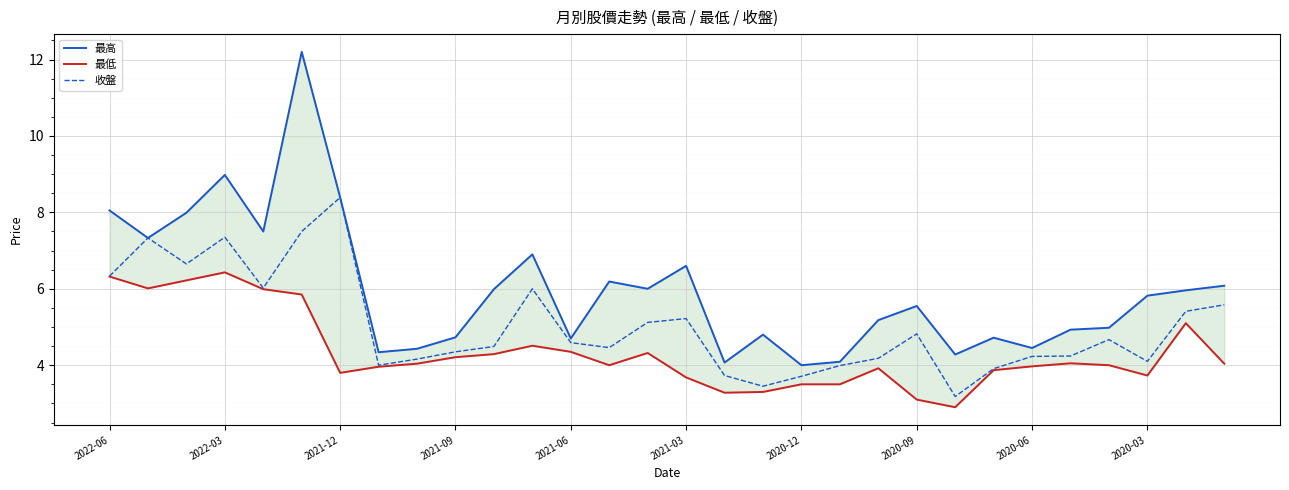

What is the average value of the 收盤 series?

5.0